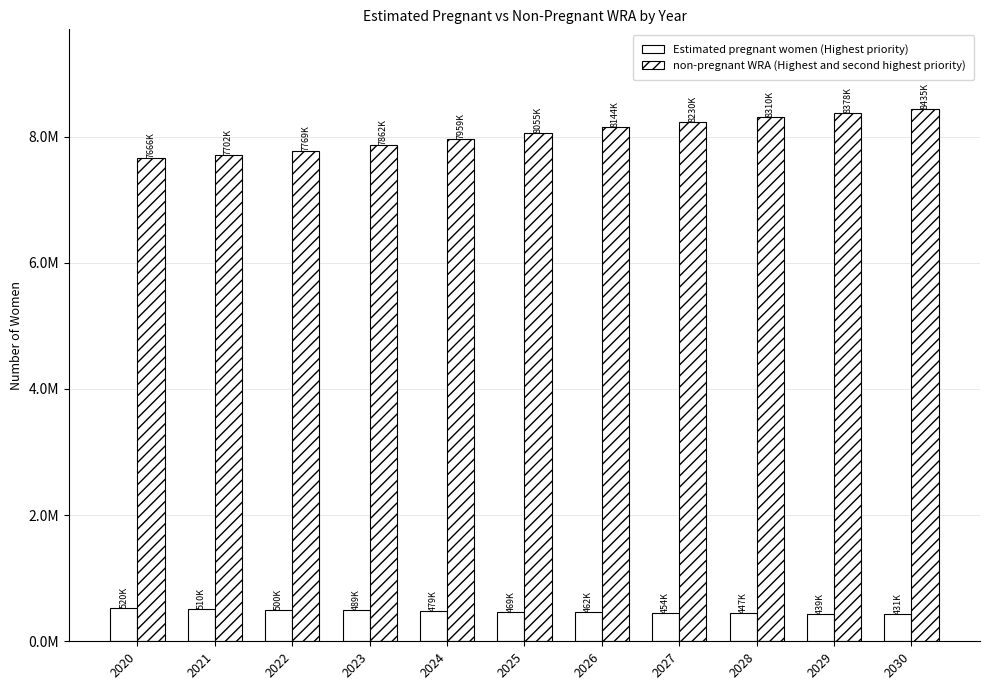

What is the total value across all series at 2024?

8438000.0